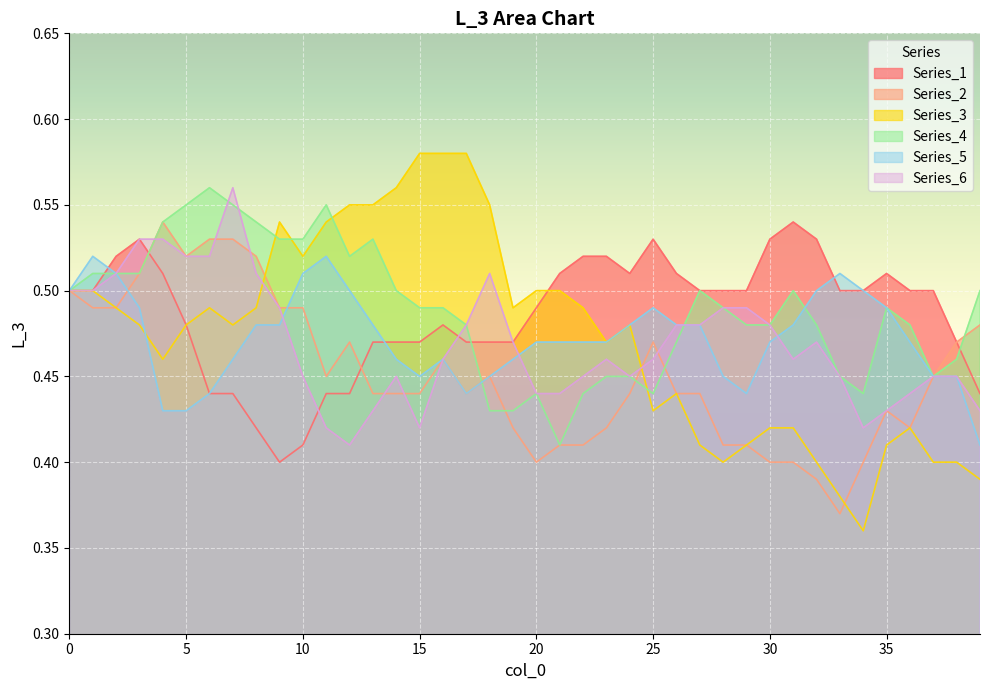

What is the value of the Series_4 point at the 36th from the left?

0.5